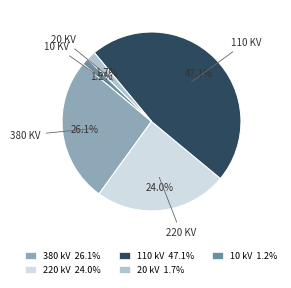

How many segments does this pie chart have?

5